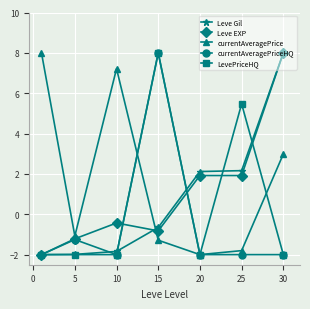

True or false: Leve EXP has more than 2 points higher than both neighbors.

False